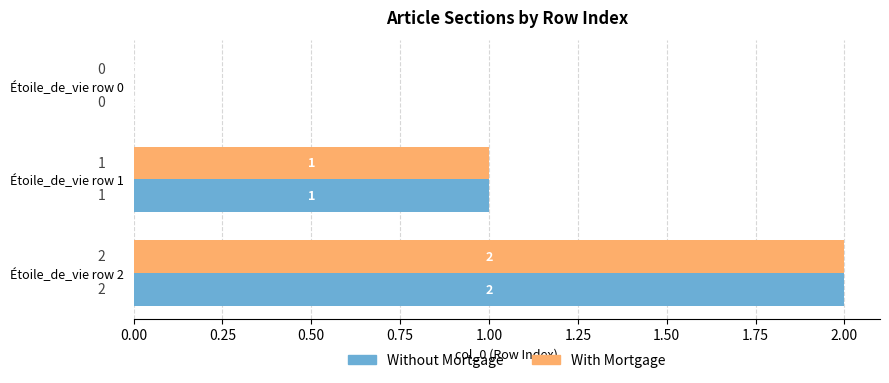

What are all the series names shown in the legend?

Without Mortgage, With Mortgage